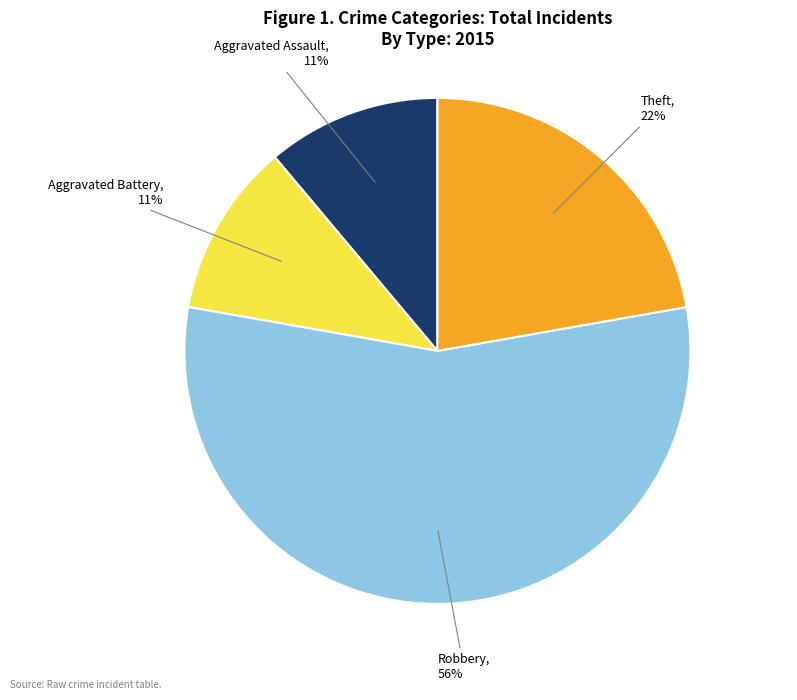

How many slices are in this pie chart?

4